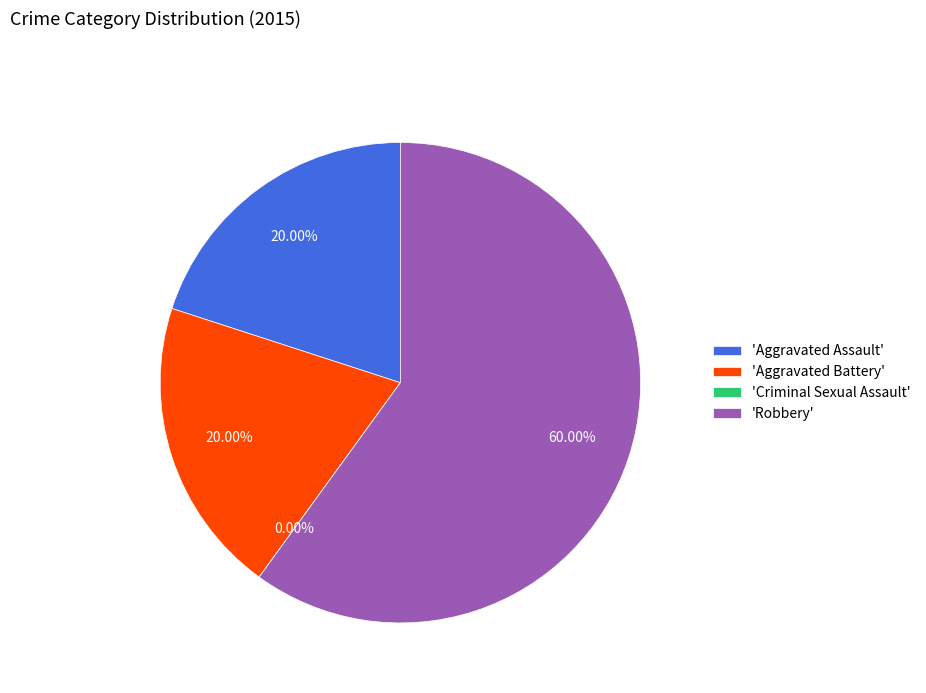

Which has a higher value, Robbery or Aggravated Battery?

Robbery